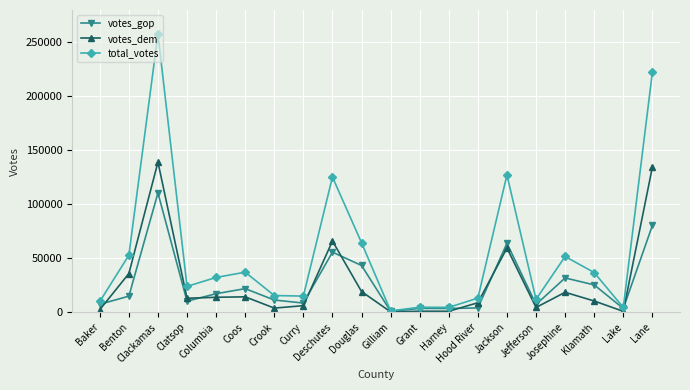

Which series has the widest spread of values?

total_votes